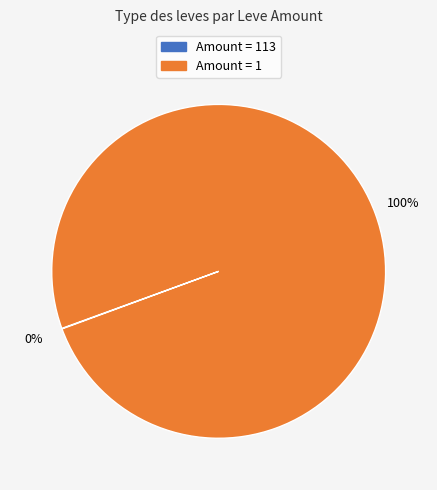

To the nearest percent, what is the average slice percentage?

50%